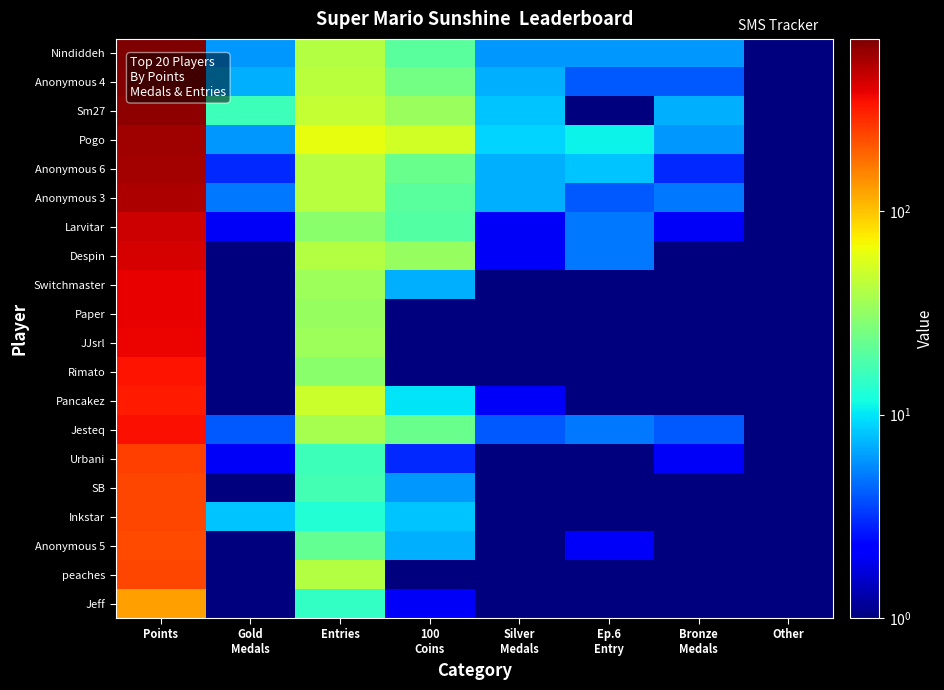

How many data points does each series have?

8